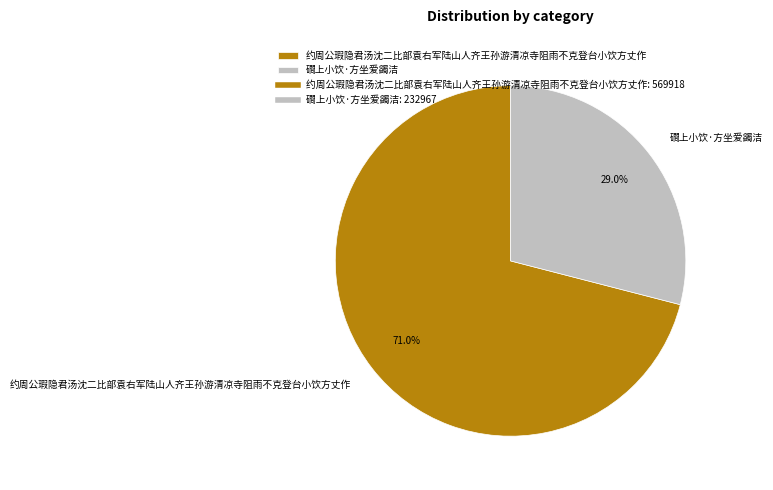

Do 约周公瑕隐君汤沈二比部袁右军陆山人齐王孙游清凉寺阻雨不克登台小饮方丈作 and 磵上小饮·方坐爱蠲洁 together represent more than half of the pie?

Yes